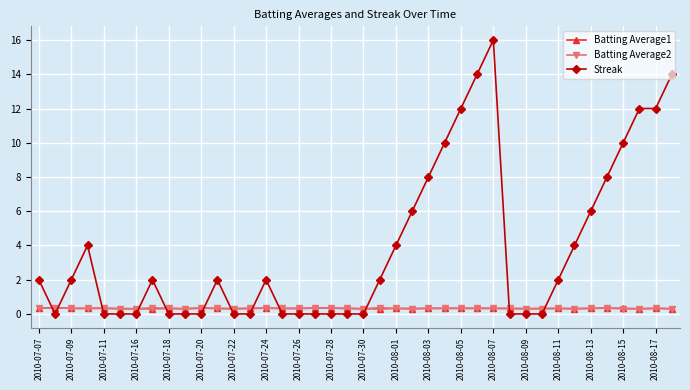

What is the highest value of the Batting Average2 series?

0.4